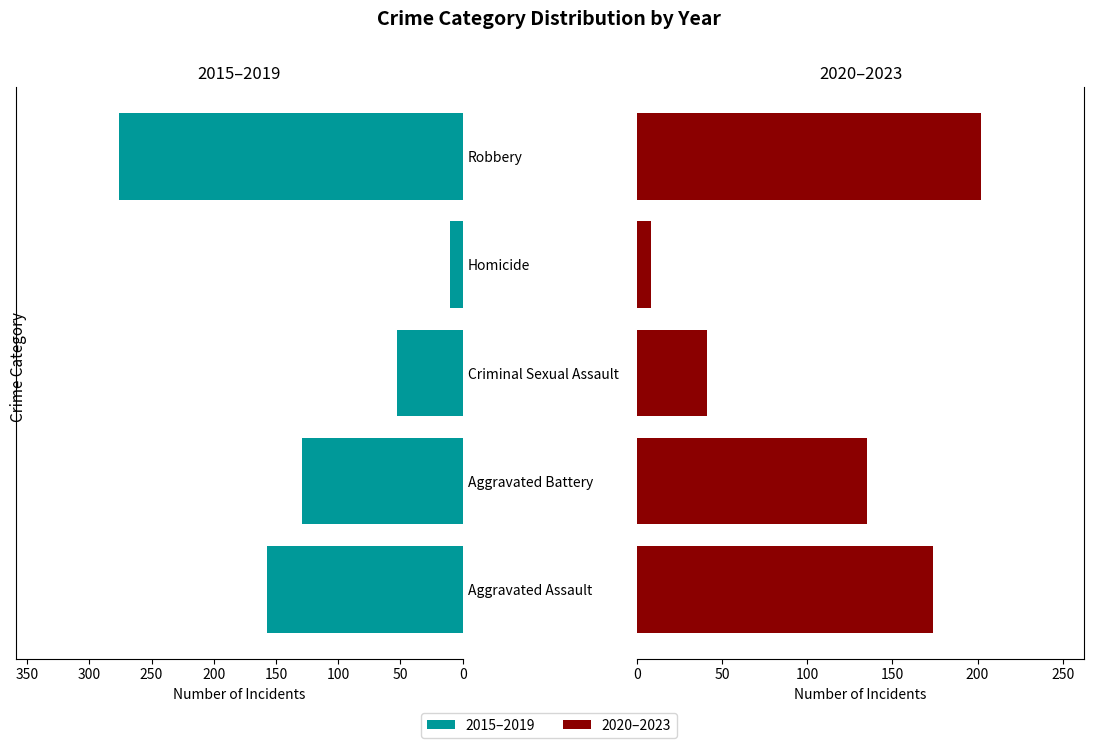

Reading left to right, list all the values displayed in this chart.

2015–2019: 0=157	50=129	100=53	150=10	200=276
2020–2023: 0=174	50=135	100=41	150=8	200=202